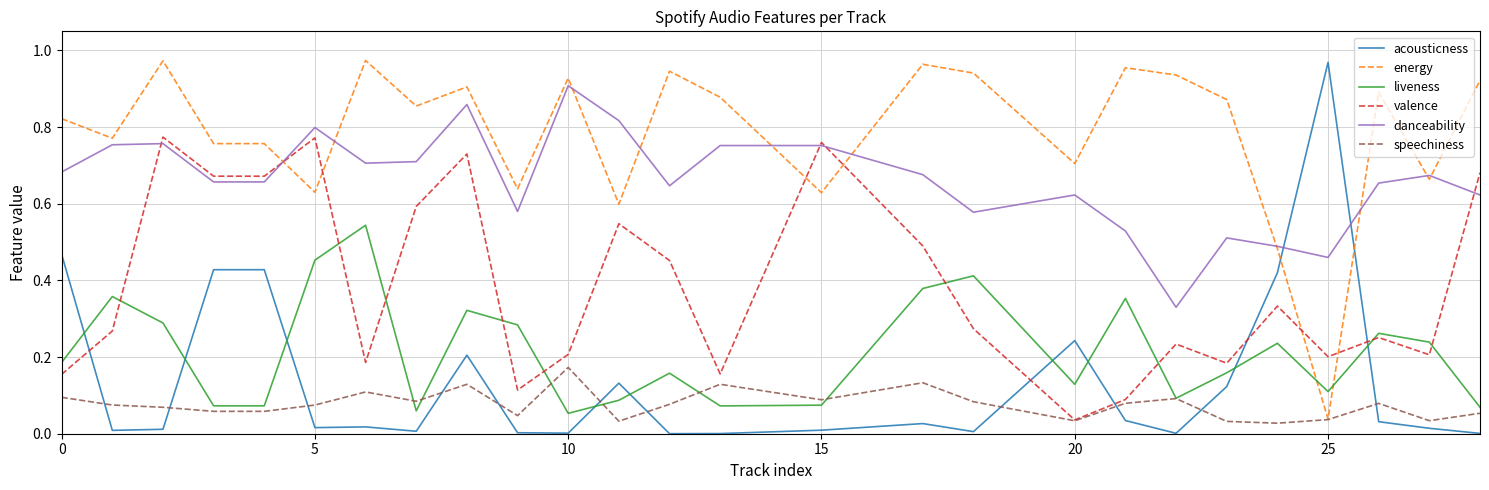

Which series has the largest total across all categories?

energy